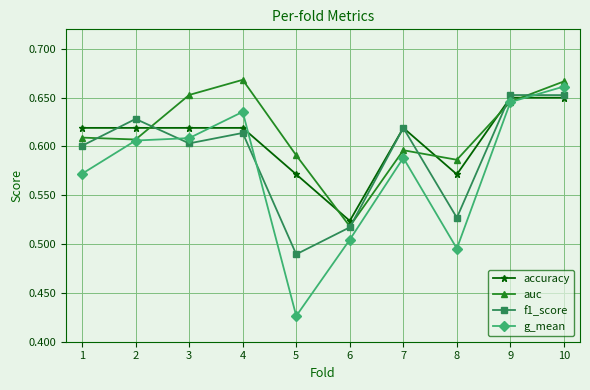

True or false: accuracy has a value of 0.6 at 8.

True